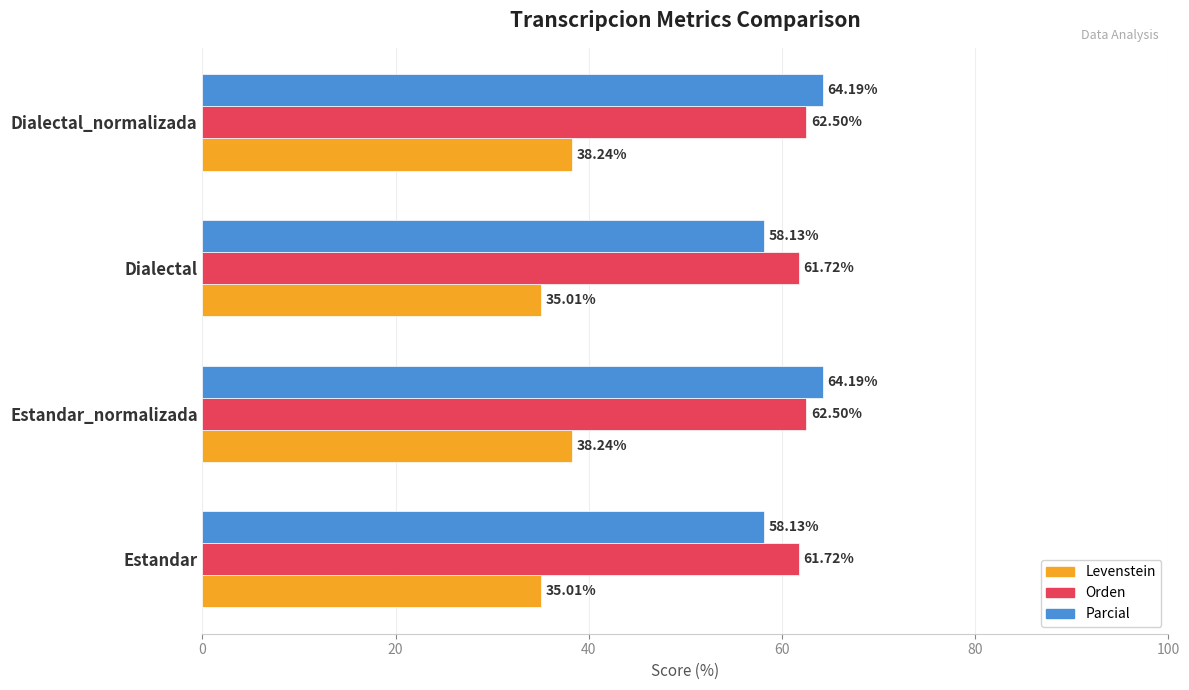

What is the total value across all series at Estandar_normalizada?

164.9